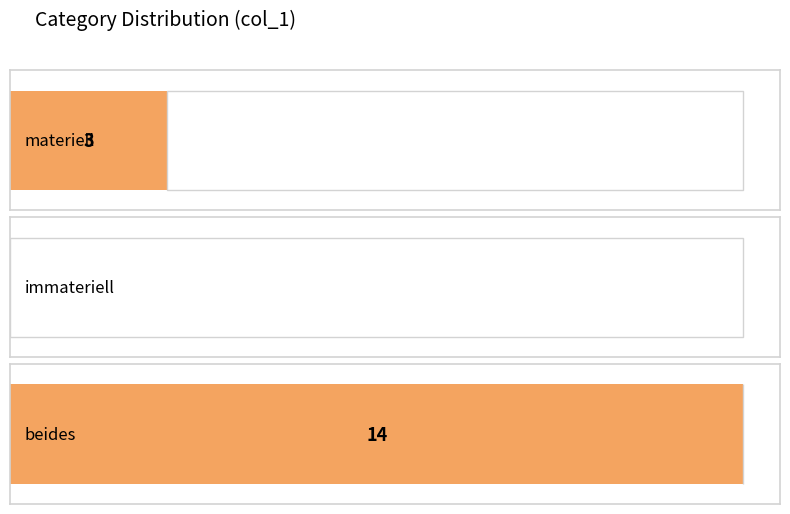

What is the ratio of the value at materiell to the value at beides?

0.2